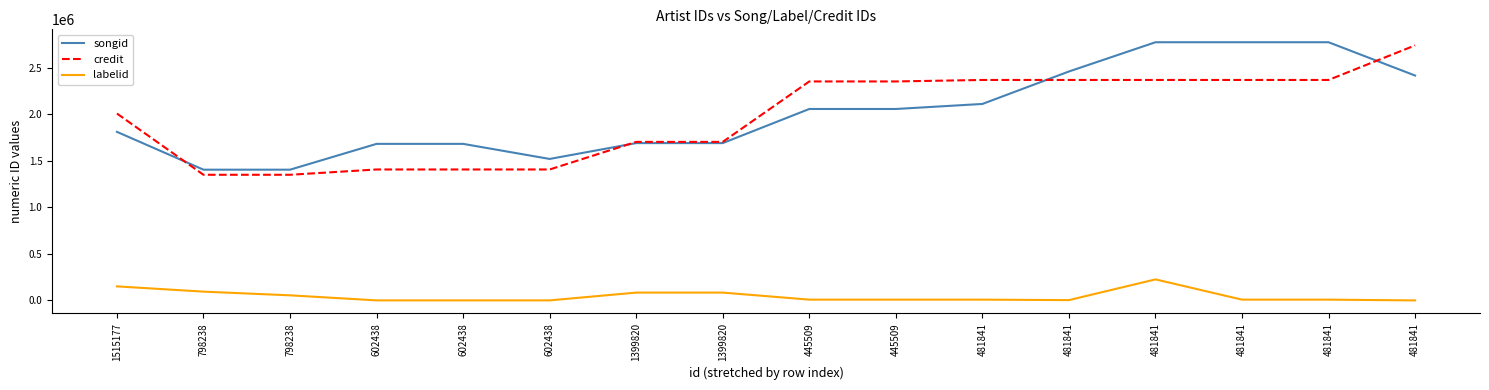

How many lines are shown in the chart?

3